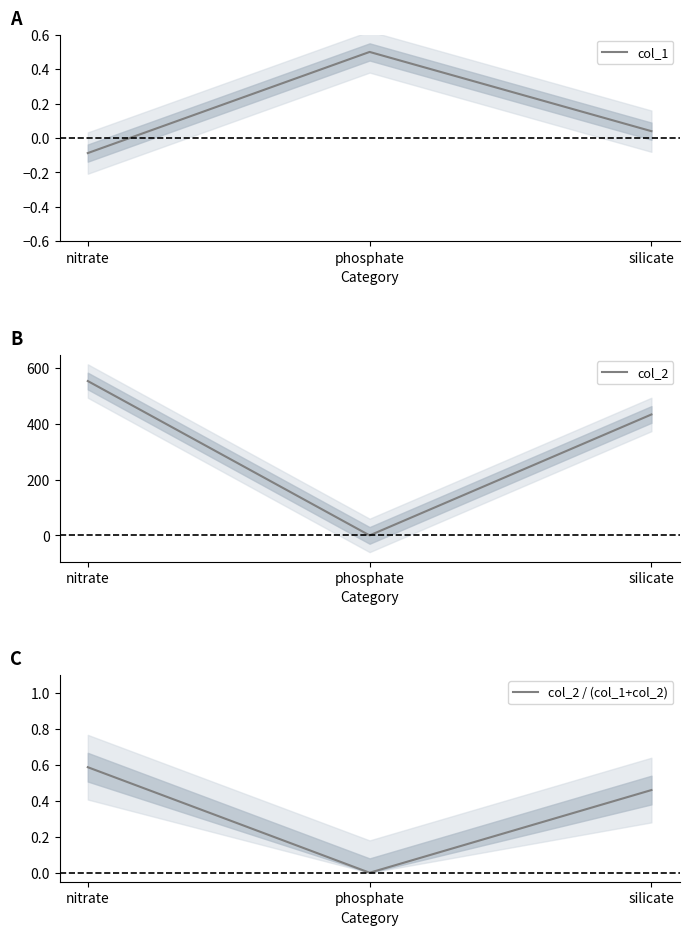

How many categories are shown in the chart?

3